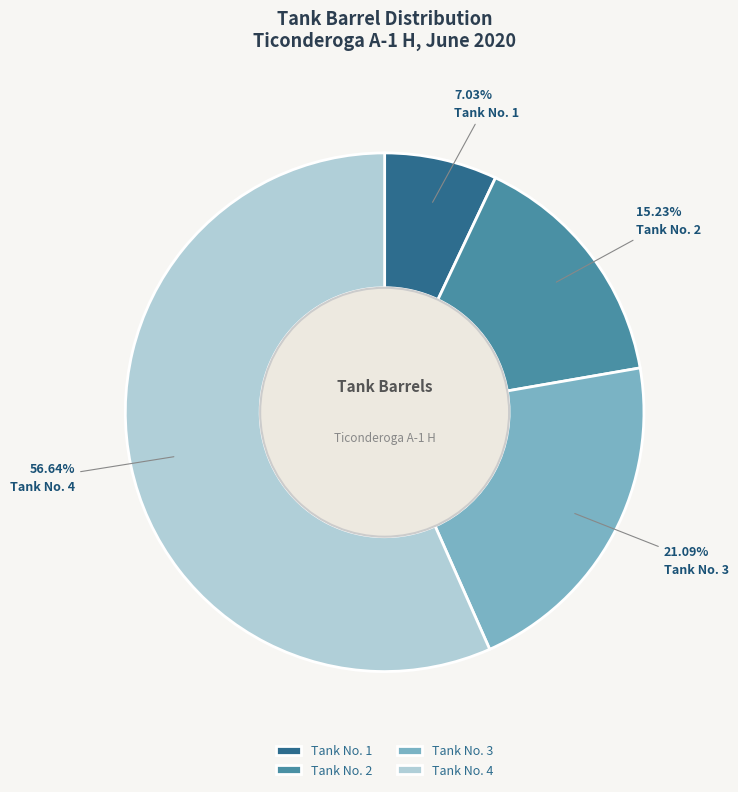

To the nearest percent, what is the difference between the Tank No. 1 and Tank No. 2 slice percentages?

8%